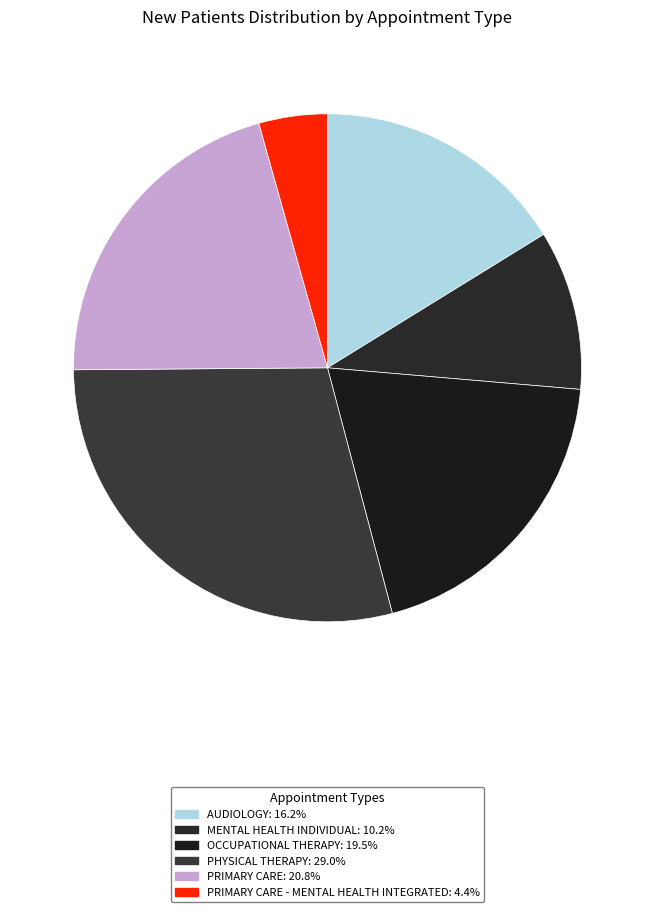

Which slice is the smallest?

PRIMARY CARE - MENTAL HEALTH INTEGRATED